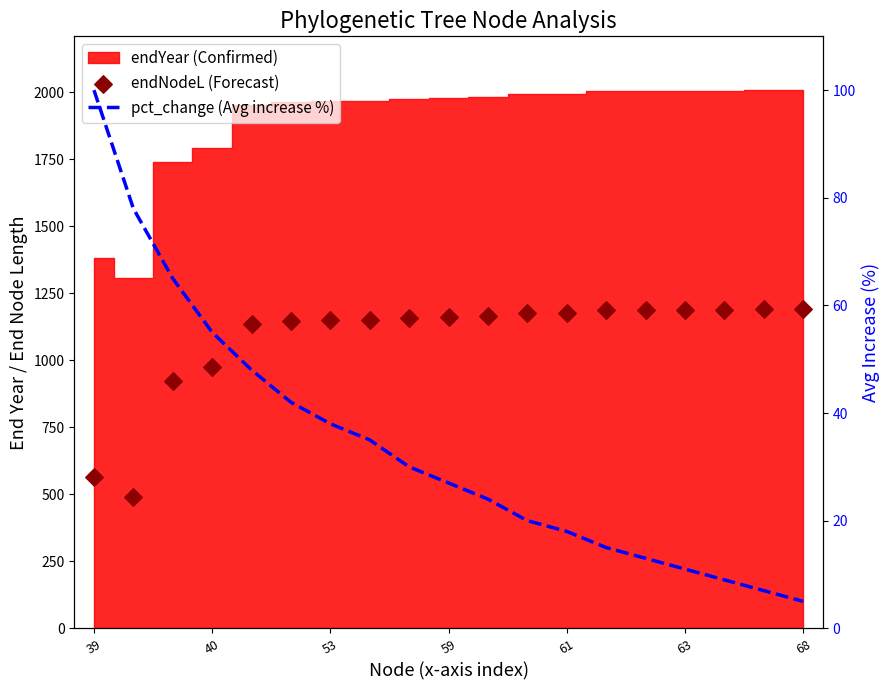

Which series contains the lowest Y value?

pct_change (Avg increase %)